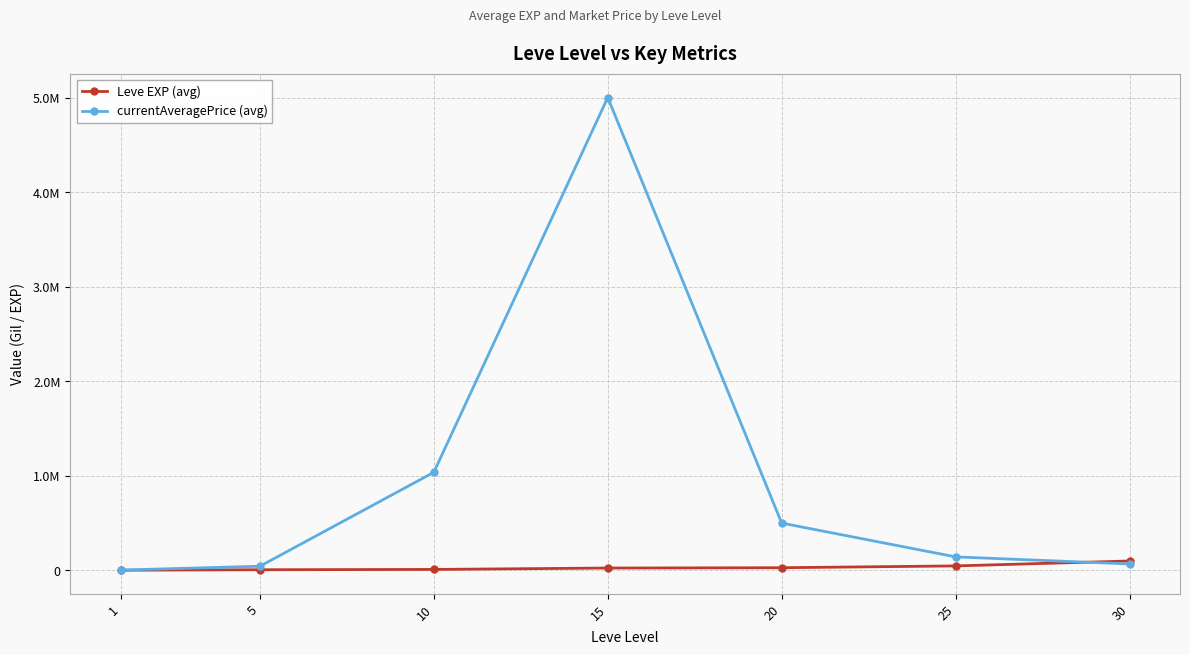

After their last crossing, which series has the higher values: currentAveragePrice (avg) or Leve EXP (avg)?

Leve EXP (avg)